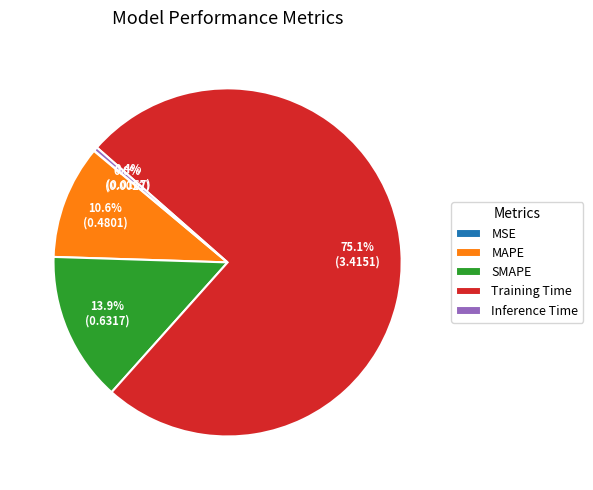

What percentage is the SMAPE slice, to the nearest percent?

14%